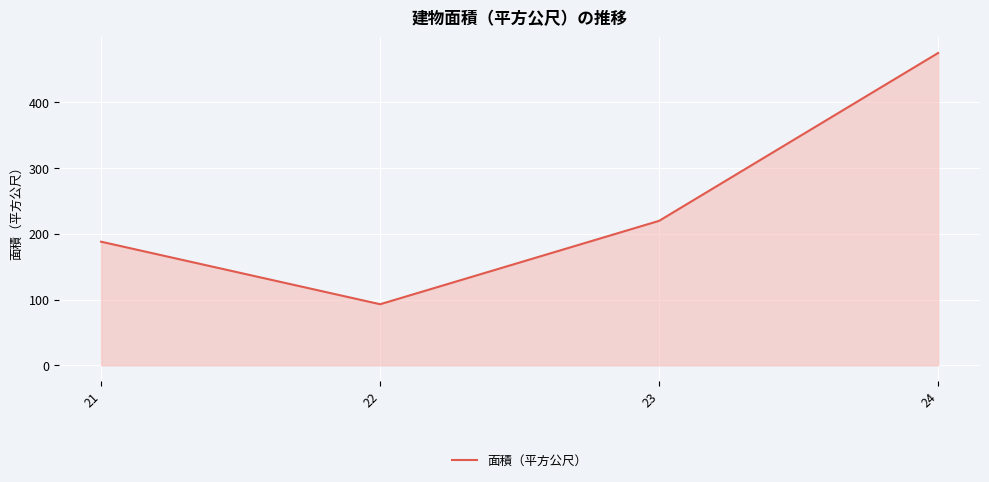

Which label corresponds to the largest value in the chart?

24